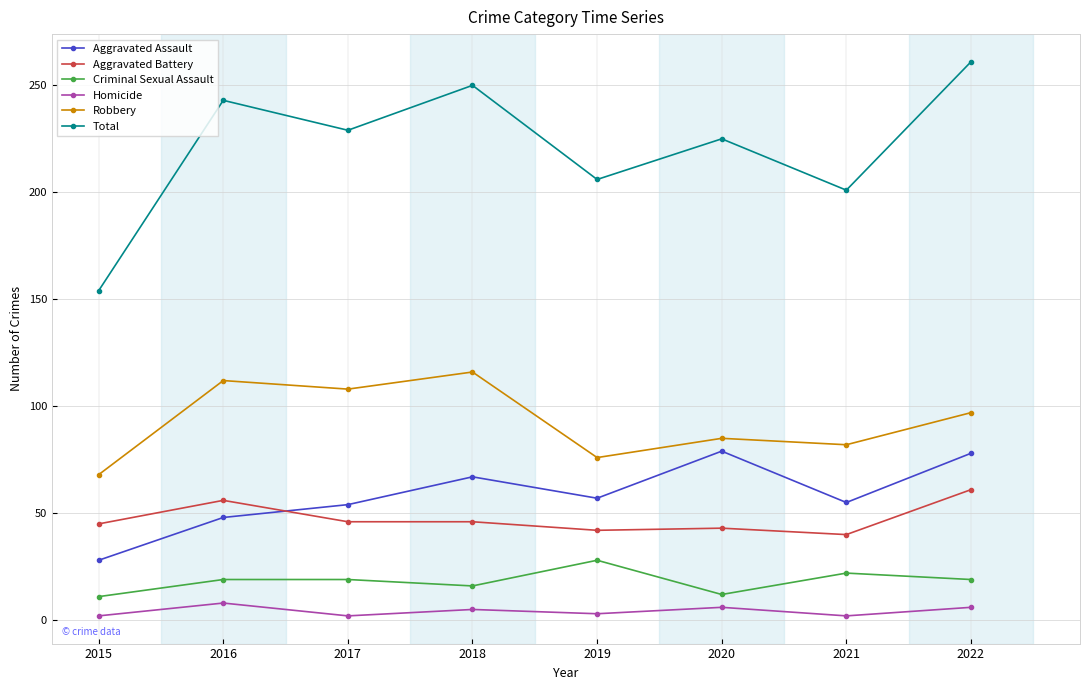

The value of Aggravated Assault at 2019 is 37. True or false?

False